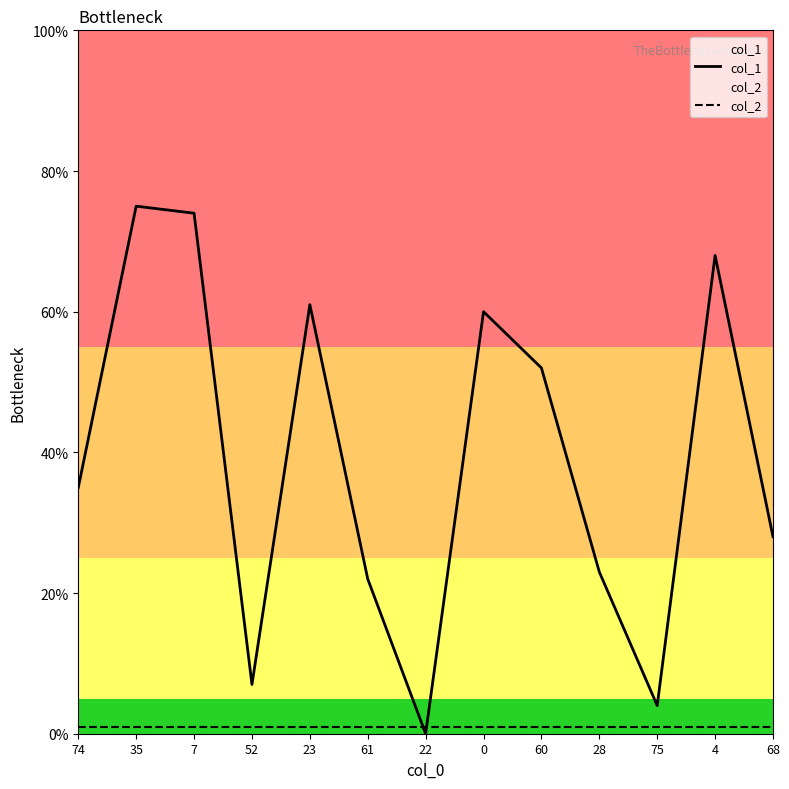

What is the value of the col_1 point at the 8th from the left?

60